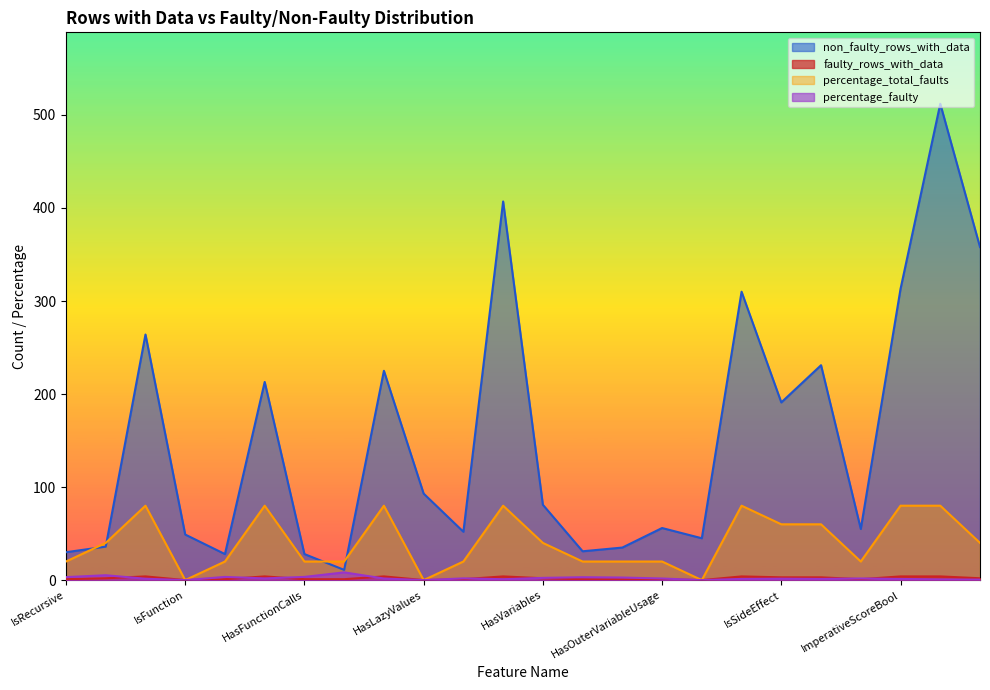

What is the difference between the percentage_total_faults values at FunctionalScoreBool and HasNestedMethods?

40.0